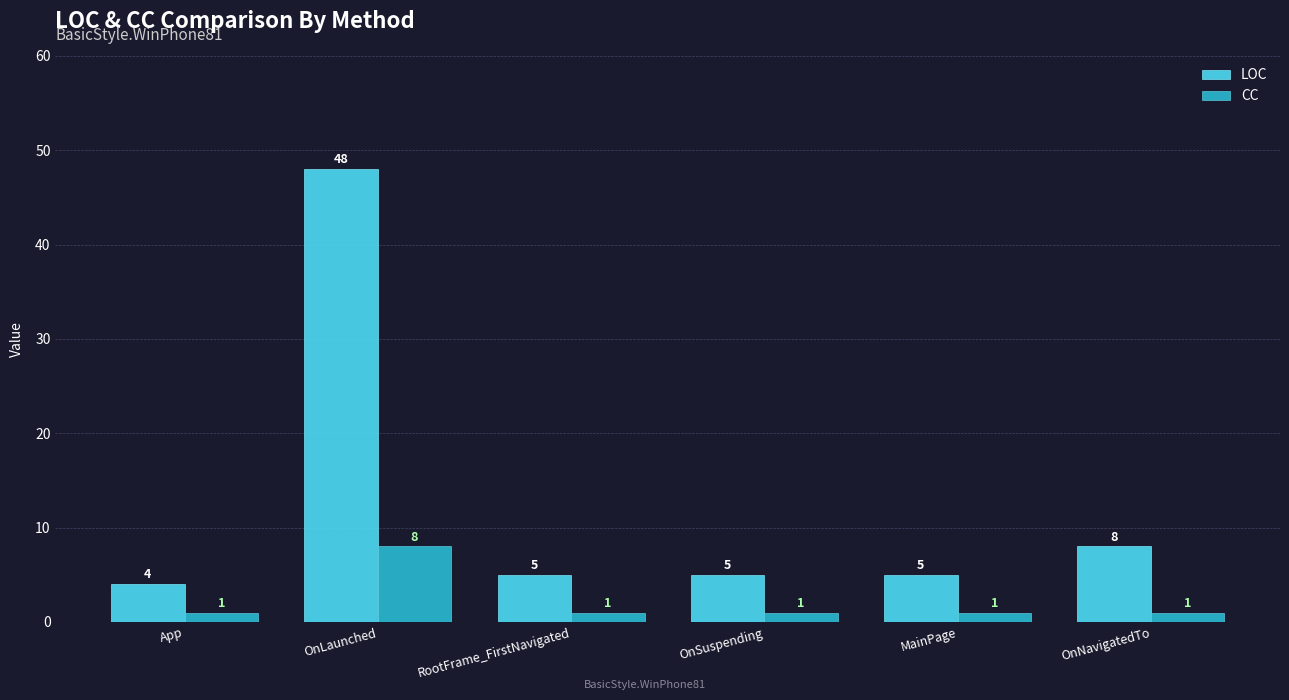

Reading left to right, extract all data points from this chart.

LOC: 4	48	5	5	5	8
CC: 1	8	1	1	1	1